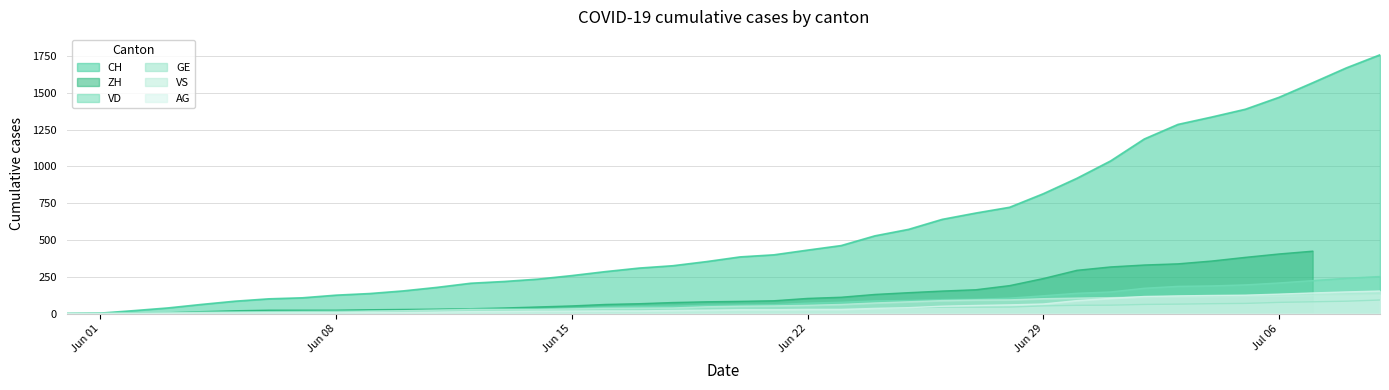

True or false: CH has a value of 158 at 2020-06-24.

False